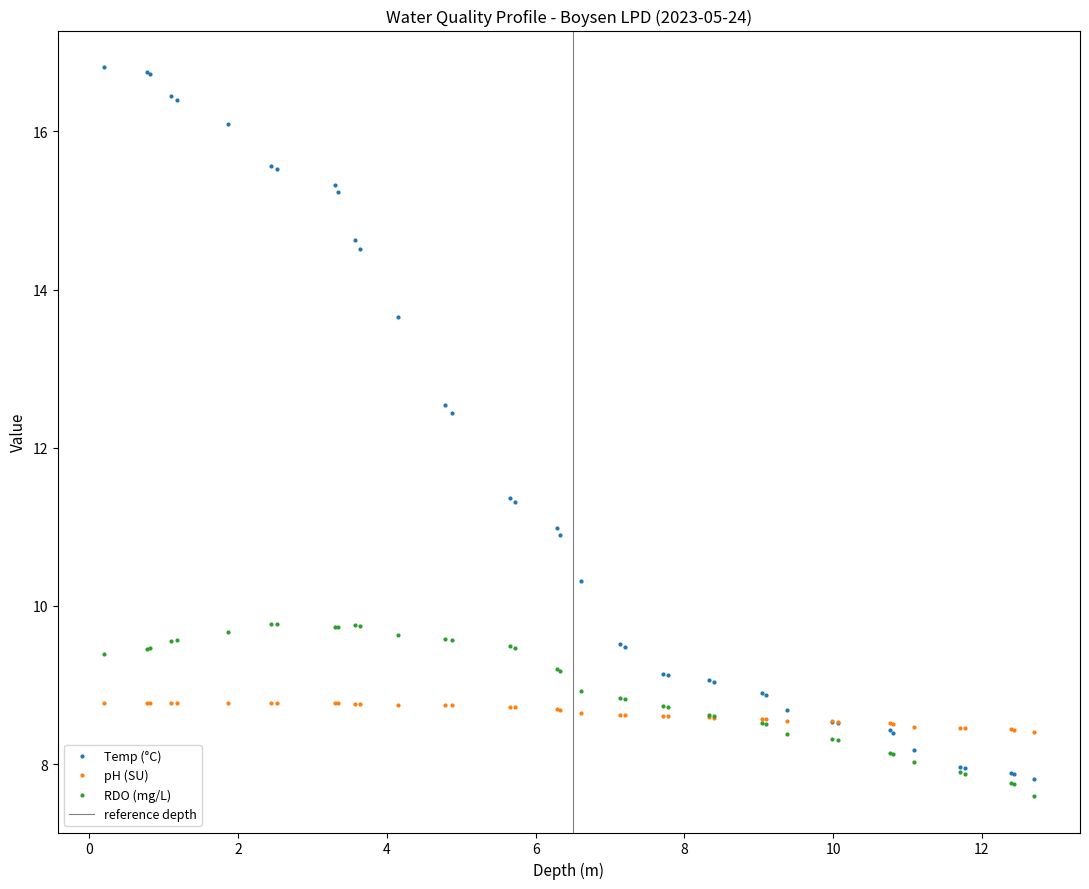

What is the value of the RDO (mg/L) point at the 15th from the left?

9.6